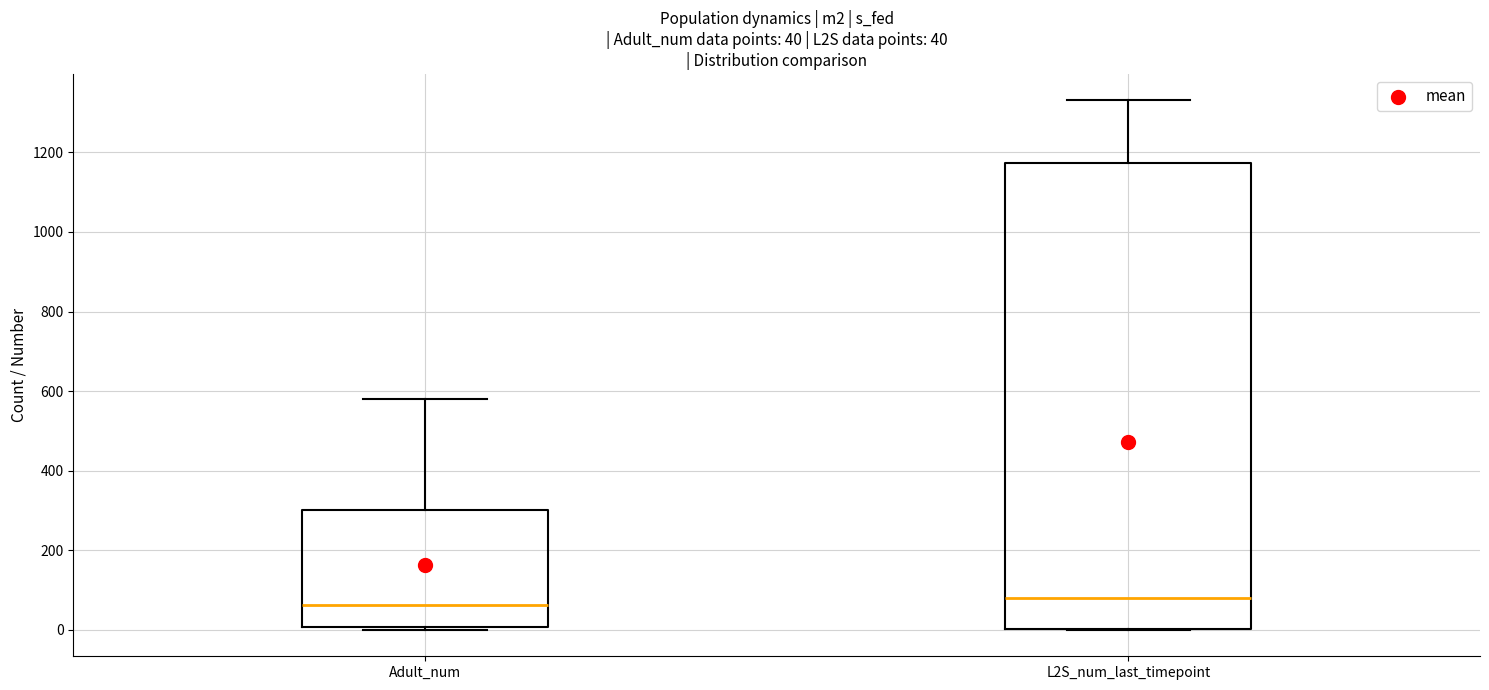

Comparing the boxes themselves (not the whiskers), which one is the tallest?

L2S_num_last_timepoint